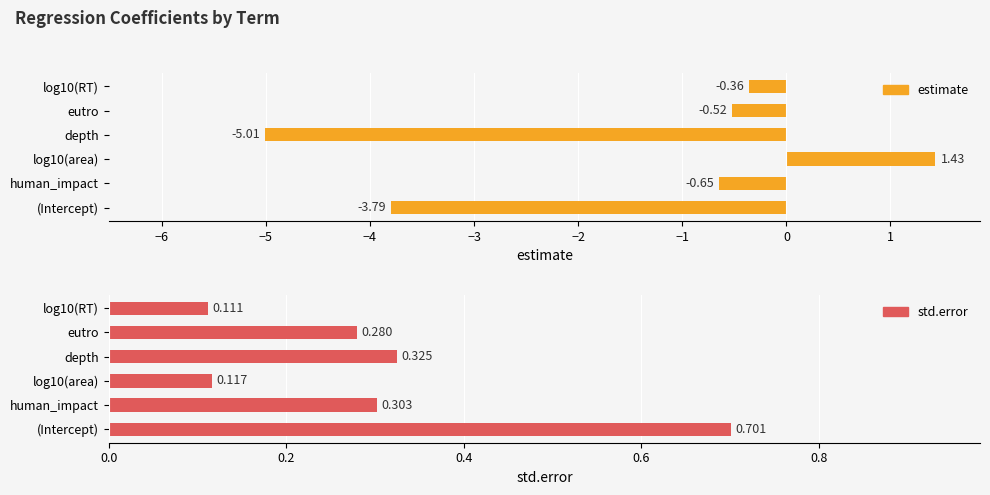

What is the value of the estimate bar at the 3rd from the left?

1.4